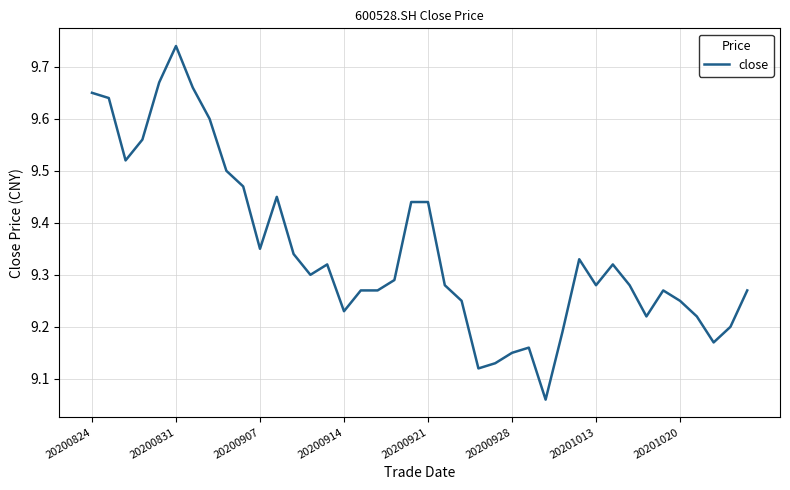

What is the difference between the maximum and minimum values?

0.7